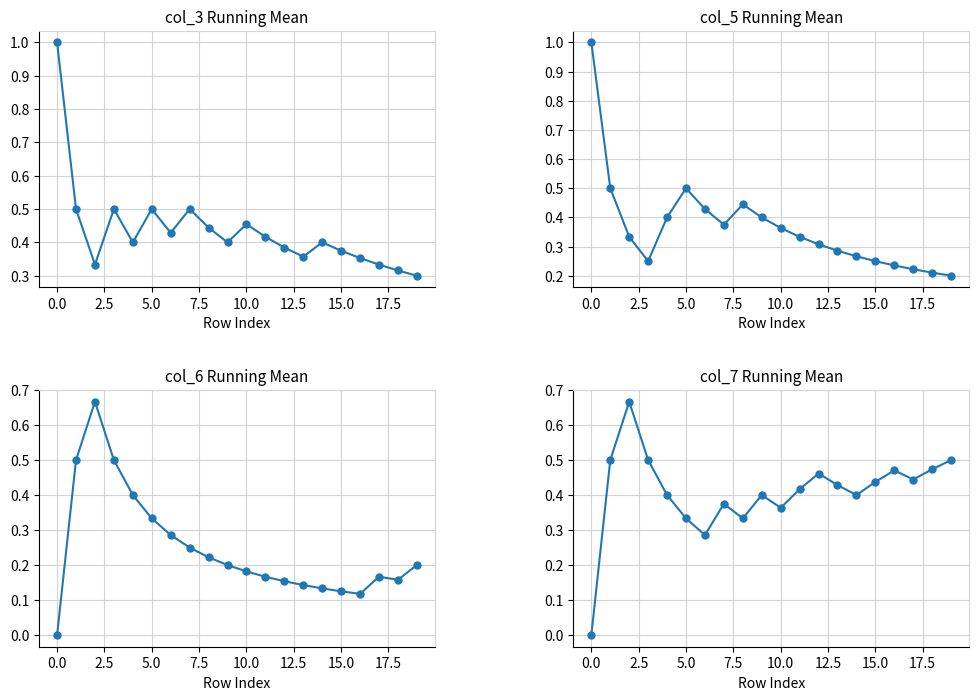

How many categories are shown in the chart?

20